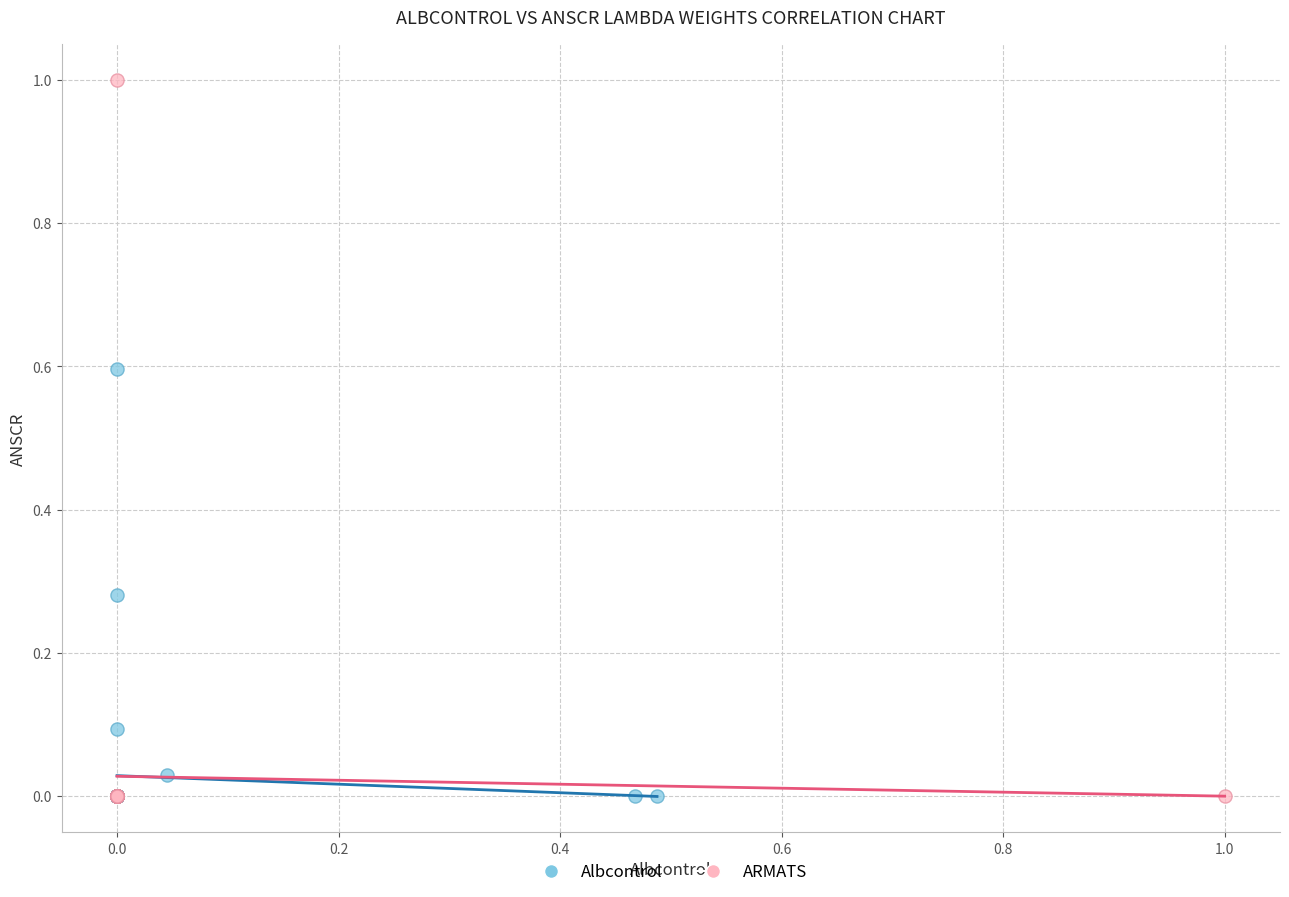

Which series contains the highest Y value?

ARMATS